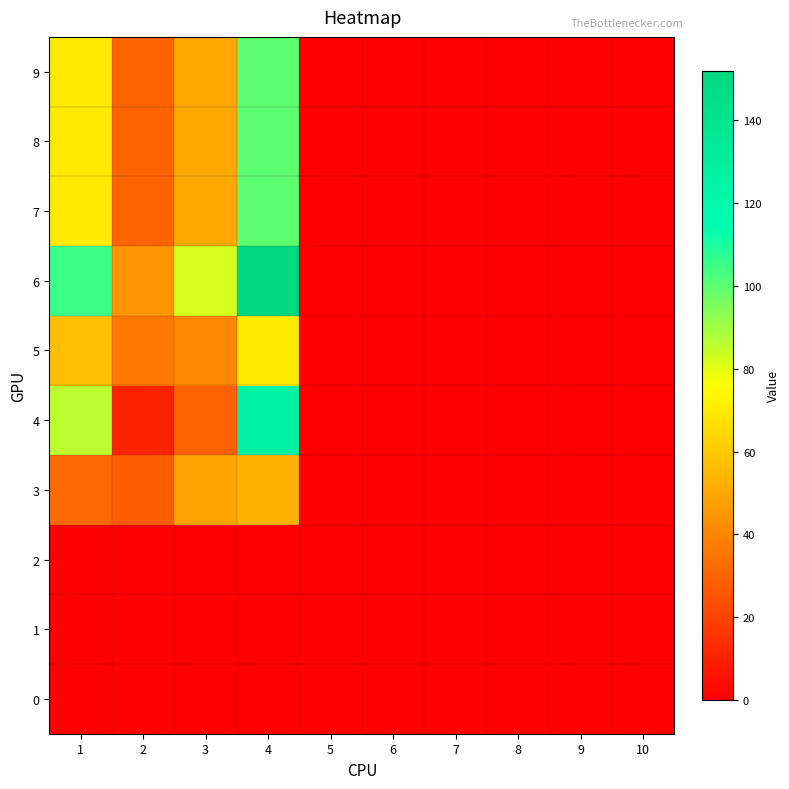

At which category is the sum across all series the highest?

4